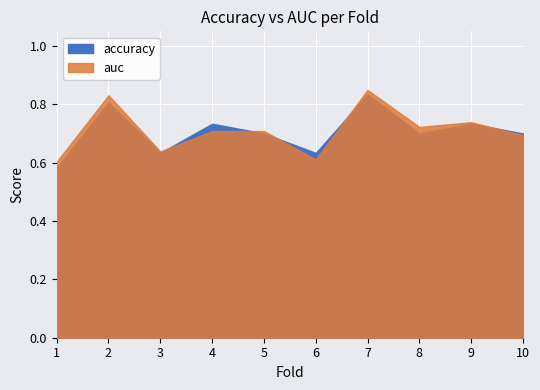

The accuracy series shows 1.0 at 9. True or false?

False